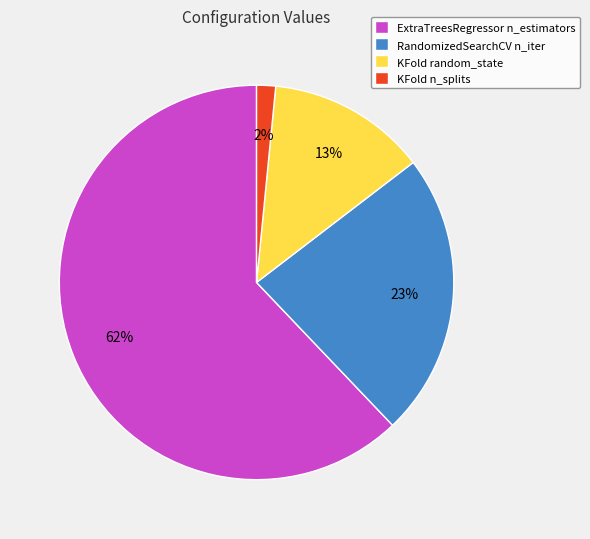

Which slice is the smallest?

KFold n_splits